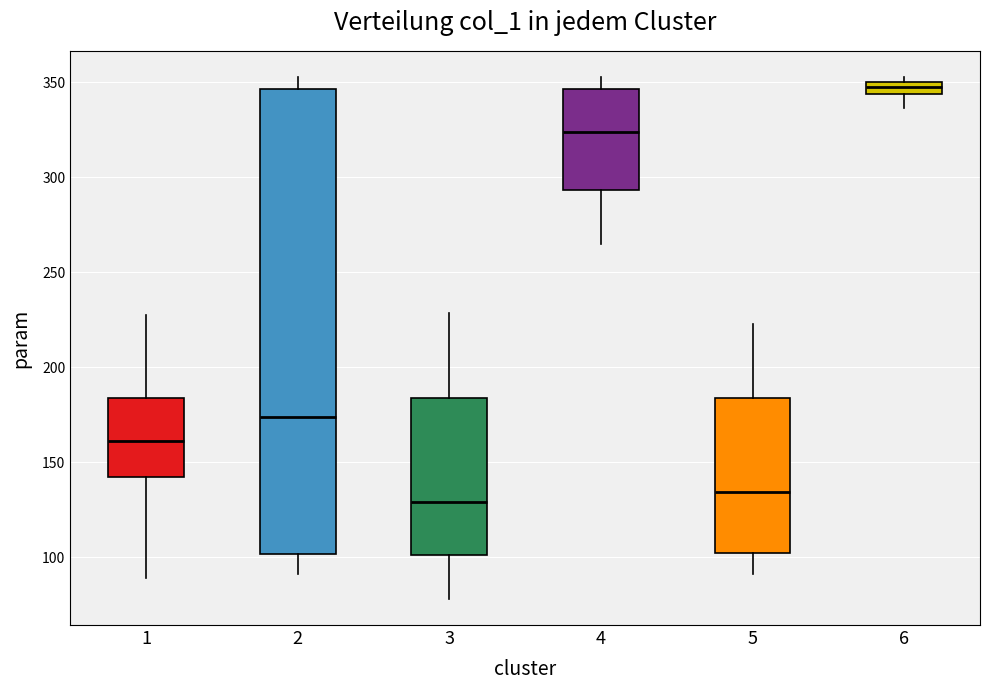

Which box's median line is the lowest?

3